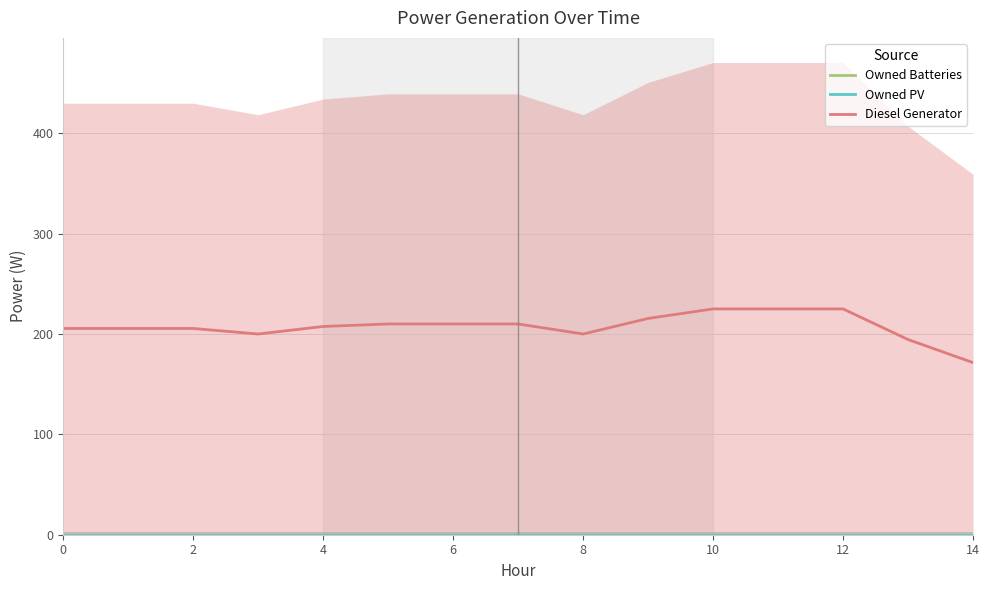

What is the spread (max minus min) of values at 2?

205.5